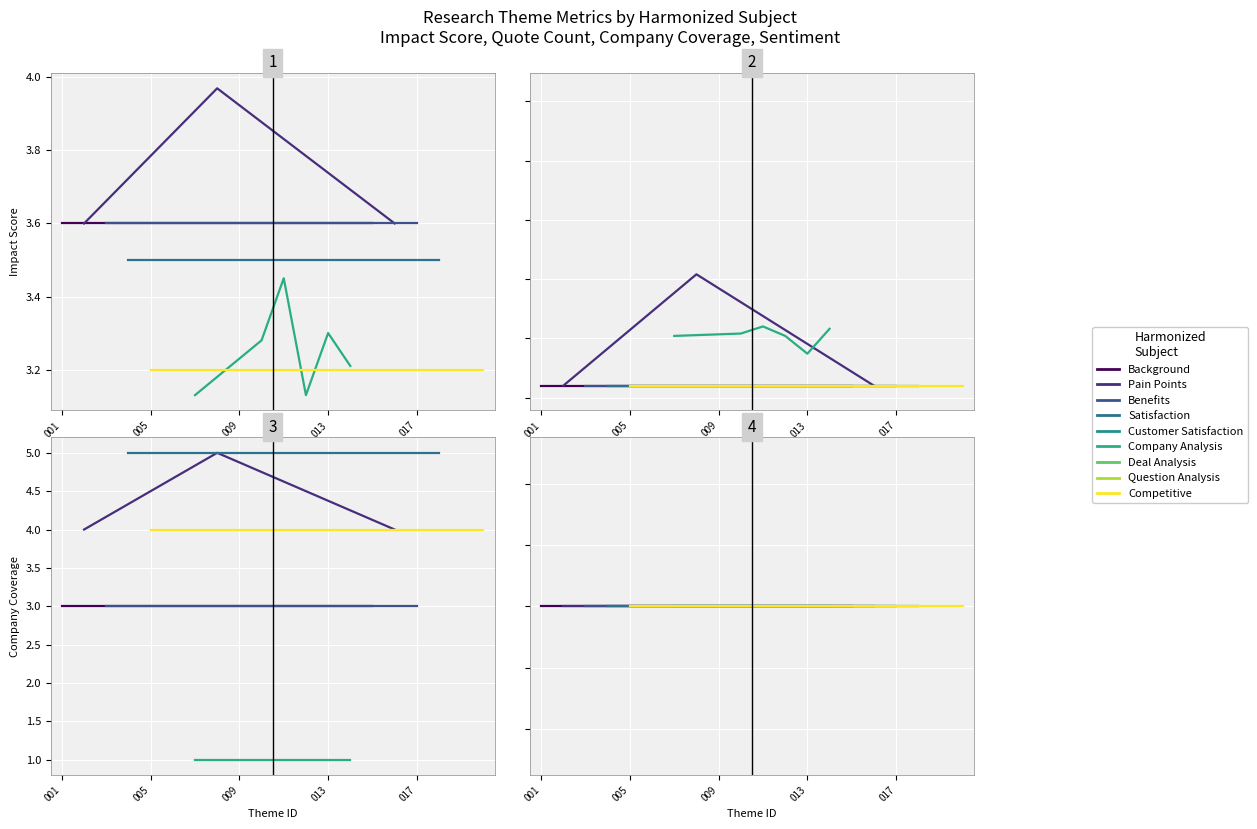

Reading right to left, extract all data points from this chart.

Impact Score: 3.2	3.5	3.5	3.6	3.6	3.6	3.2	3.3	3.1	3.5	3.3	3.3	4.0	3.1	3.6	3.2	3.5	3.6	3.6	3.6
Supporting Quote Count: 10.0	2.0	10.0	10.0	10.0	10.0	58.0	37.0	52.0	60.0	54.0	261.0	104.0	52.0	38.0	10.0	10.0	10.0	10.0	10.0
Company Coverage: 4.0	1.0	5.0	3.0	4.0	3.0	1.0	1.0	1.0	1.0	1.0	5.0	5.0	1.0	5.0	4.0	5.0	3.0	4.0	3.0
Sentiment Coherence: 0.0	0.0	0.0	0.0	0.0	0.0	0.0	0.0	0.0	0.0	0.0	0.0	0.0	0.0	0.0	0.0	0.0	0.0	0.0	0.0